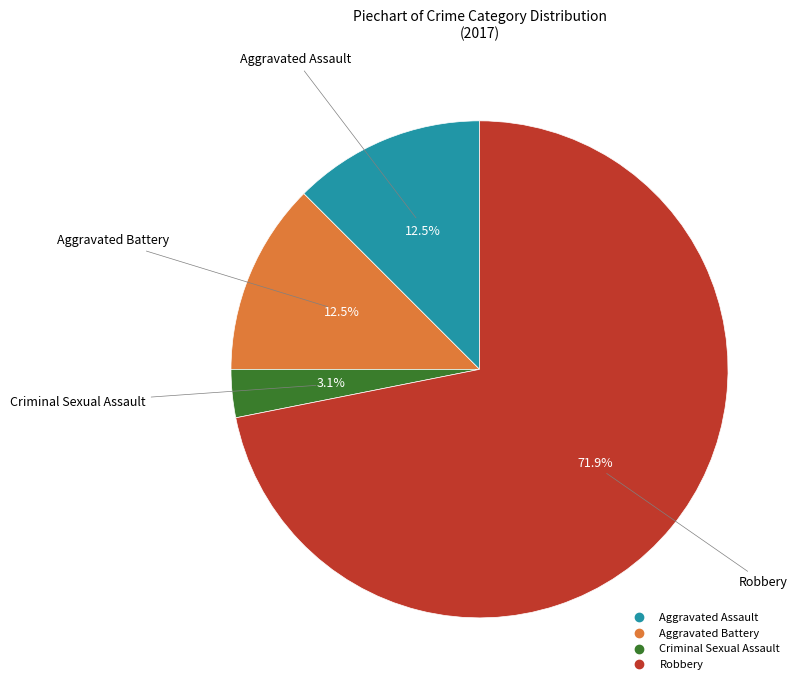

Is there any slice that represents more than half of the pie?

Yes